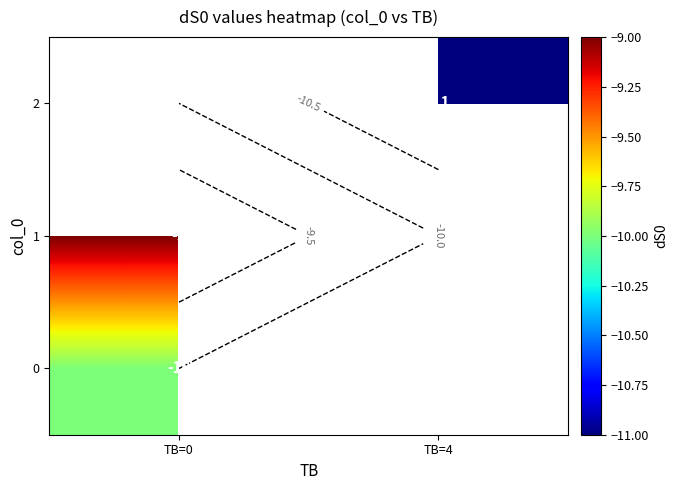

What is the maximum value for 1?

-9.0